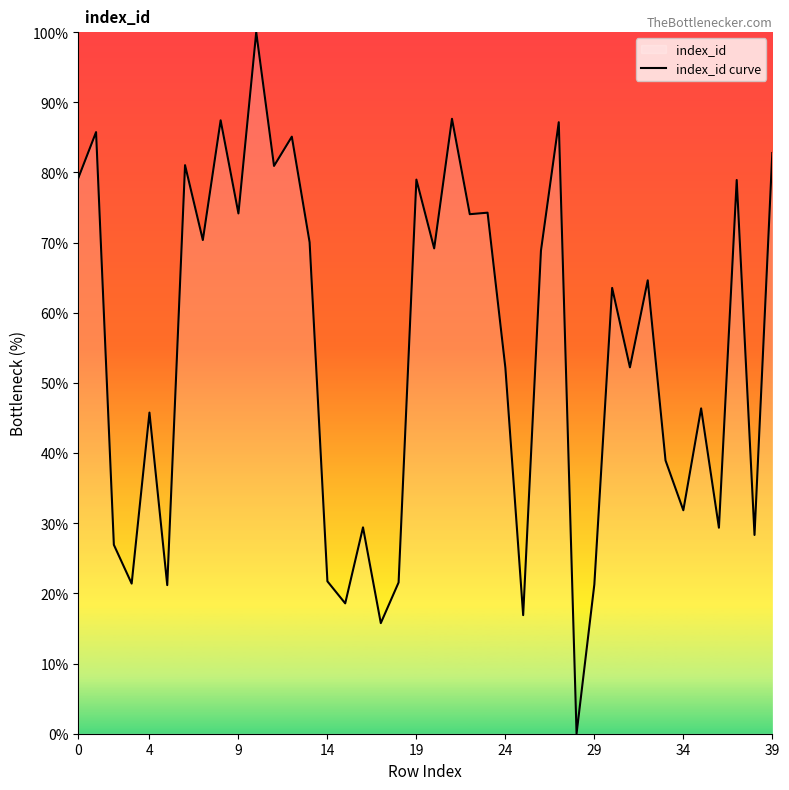

How many lines are shown in the chart?

1